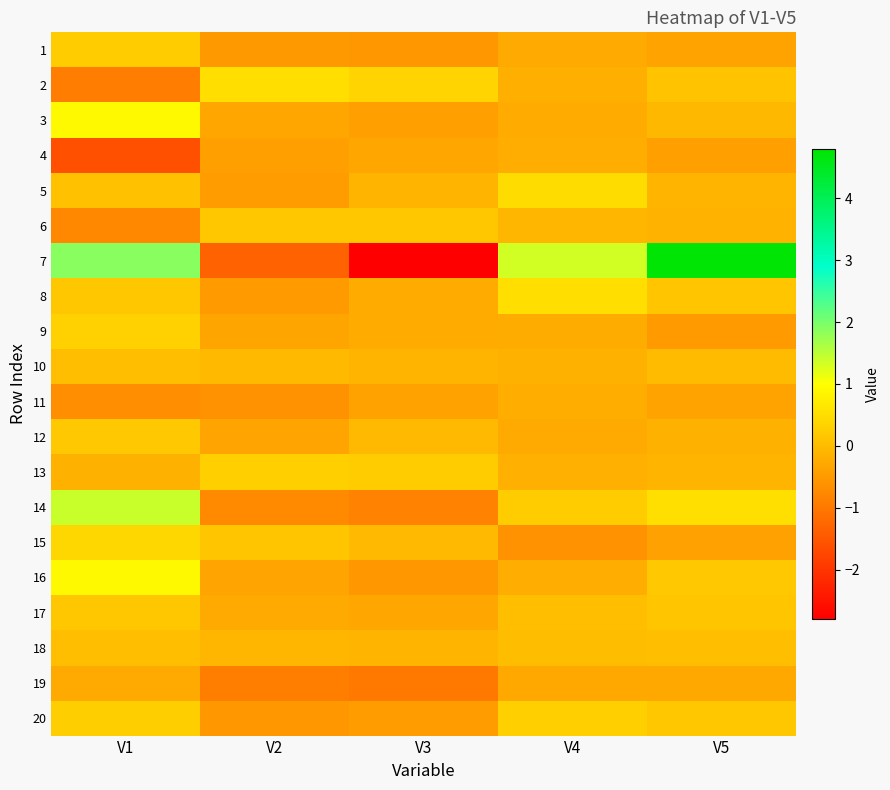

How many categories are shown in the chart?

5